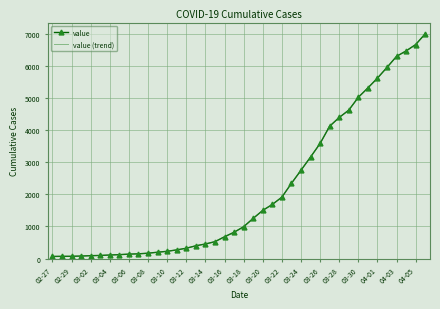

At which label does value (trend) reach its minimum?

02-27